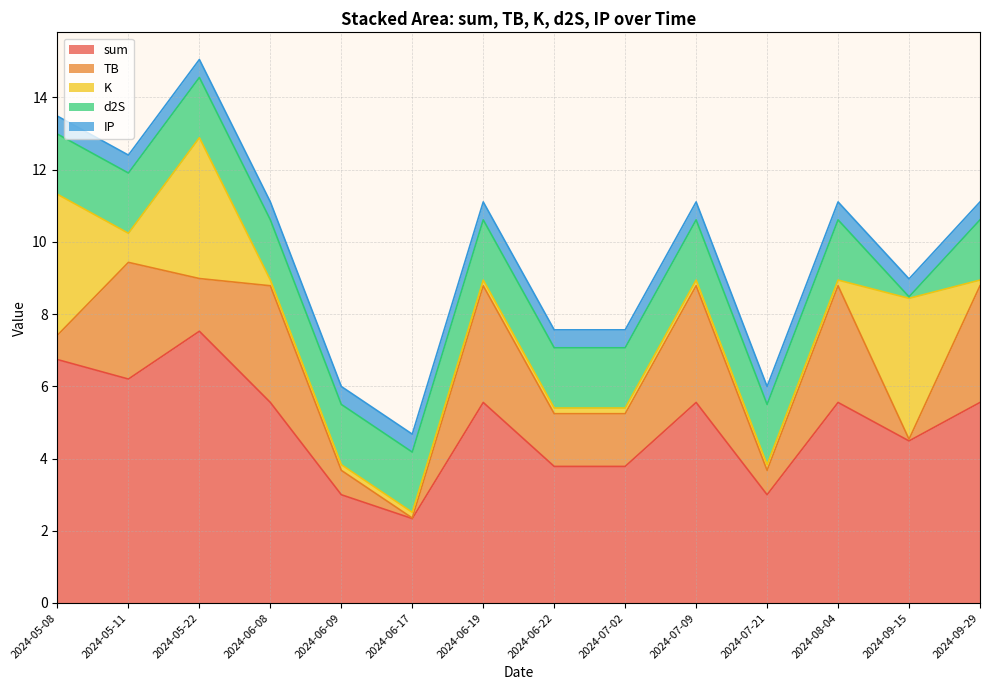

Reading left to right, extract all data points from this chart.

sum: 2024-05-08=6.7	2024-05-11=6.2	2024-05-22=7.5	2024-06-08=5.6	2024-06-09=3.0	2024-06-17=2.3	2024-06-19=5.6	2024-06-22=3.8	2024-07-02=3.8	2024-07-09=5.6	2024-07-21=3.0	2024-08-04=5.6	2024-09-15=4.5	2024-09-29=5.6
TB: 2024-05-08=0.7	2024-05-11=3.2	2024-05-22=1.5	2024-06-08=3.2	2024-06-09=0.7	2024-06-17=0.0	2024-06-19=3.2	2024-06-22=1.5	2024-07-02=1.5	2024-07-09=3.2	2024-07-21=0.7	2024-08-04=3.2	2024-09-15=0.0	2024-09-29=3.2
K: 2024-05-08=3.9	2024-05-11=0.8	2024-05-22=3.9	2024-06-08=0.2	2024-06-09=0.2	2024-06-17=0.2	2024-06-19=0.2	2024-06-22=0.2	2024-07-02=0.2	2024-07-09=0.2	2024-07-21=0.2	2024-08-04=0.2	2024-09-15=3.9	2024-09-29=0.2
d2S: 2024-05-08=1.7	2024-05-11=1.7	2024-05-22=1.7	2024-06-08=1.7	2024-06-09=1.7	2024-06-17=1.7	2024-06-19=1.7	2024-06-22=1.7	2024-07-02=1.7	2024-07-09=1.7	2024-07-21=1.7	2024-08-04=1.7	2024-09-15=0.0	2024-09-29=1.7
IP: 2024-05-08=0.5	2024-05-11=0.5	2024-05-22=0.5	2024-06-08=0.5	2024-06-09=0.5	2024-06-17=0.5	2024-06-19=0.5	2024-06-22=0.5	2024-07-02=0.5	2024-07-09=0.5	2024-07-21=0.5	2024-08-04=0.5	2024-09-15=0.5	2024-09-29=0.5